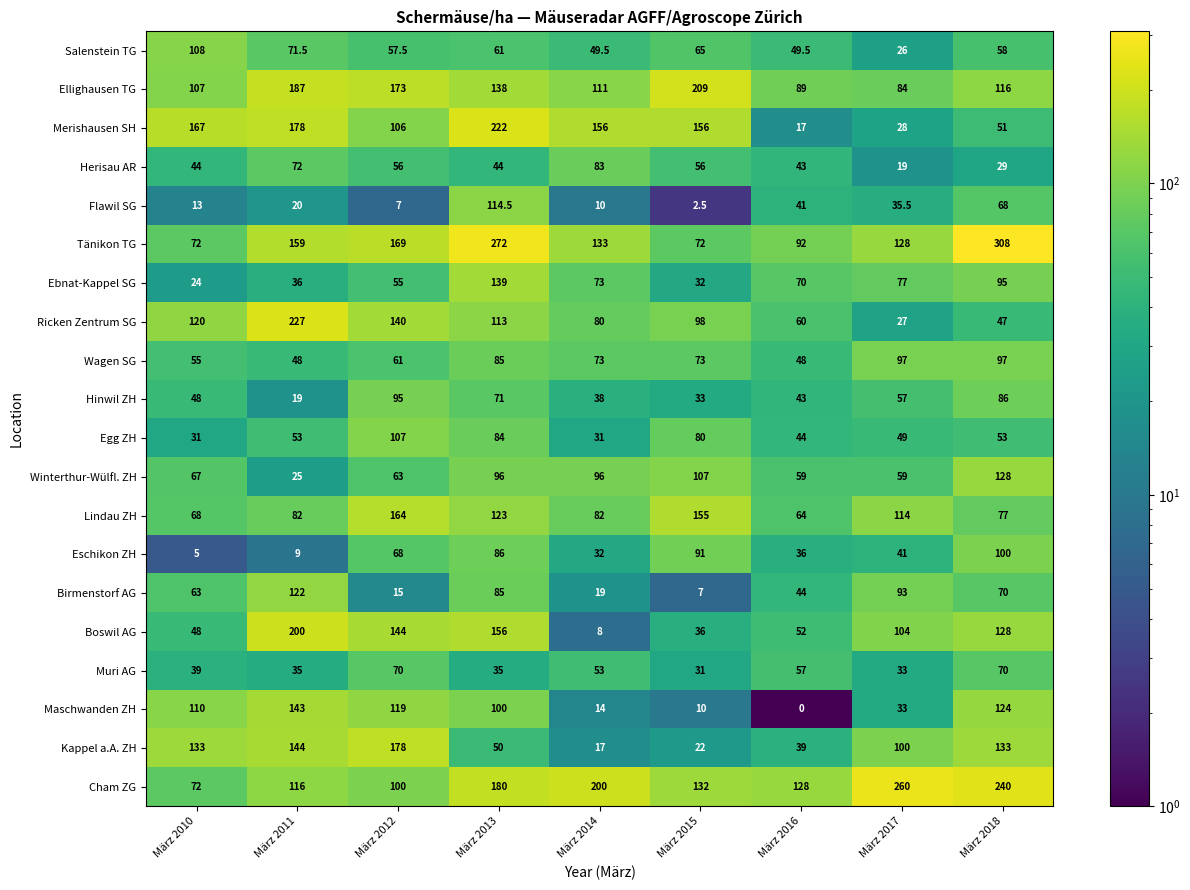

What is the average value of the Merishausen SH series?

120.1